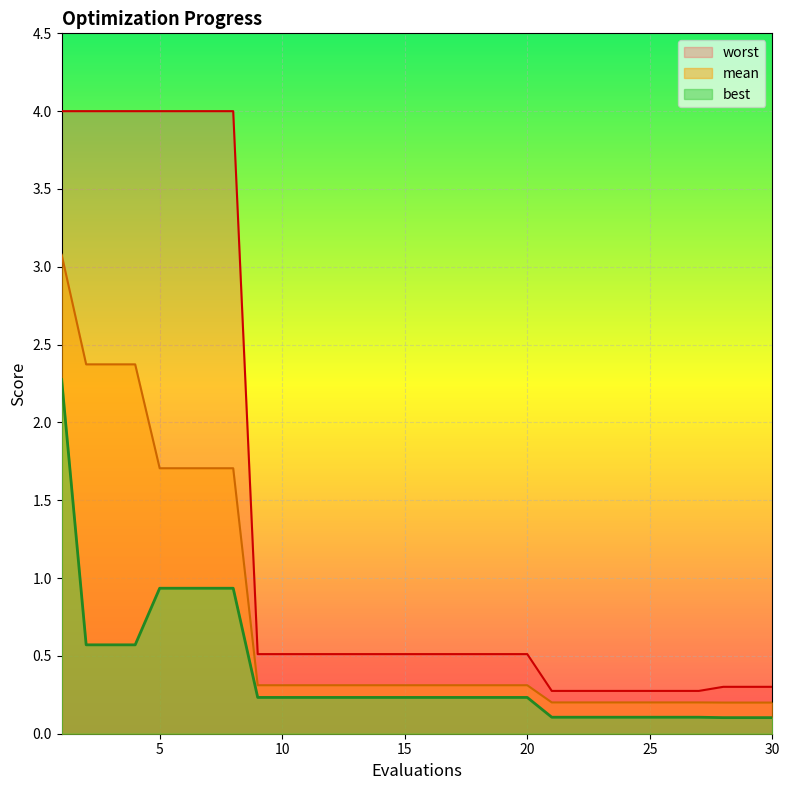

What is the approximate value of worst at 23?

0.3